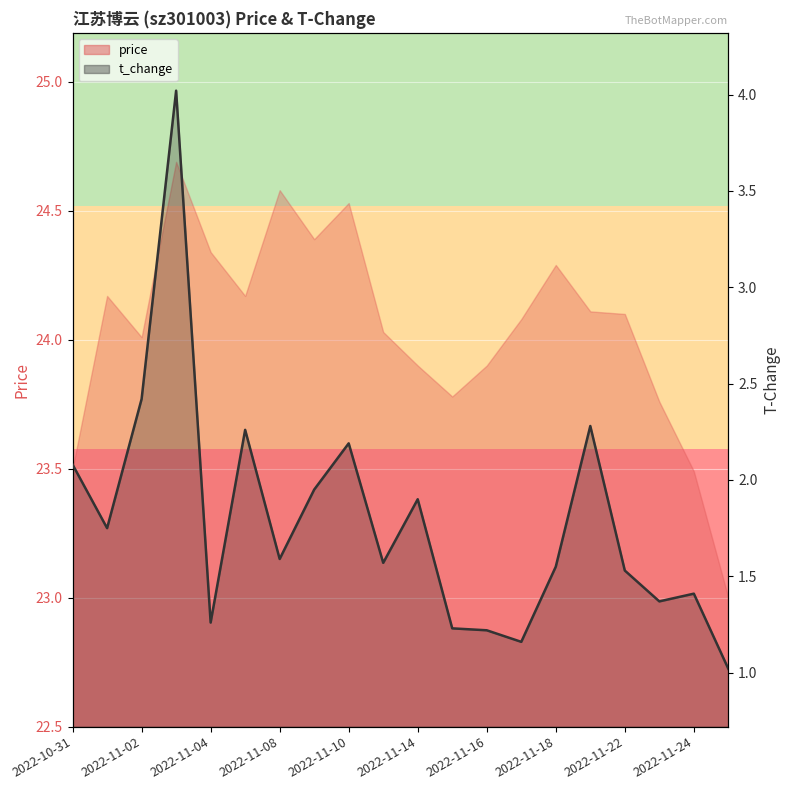

What is the maximum value shown in the chart?

4.0